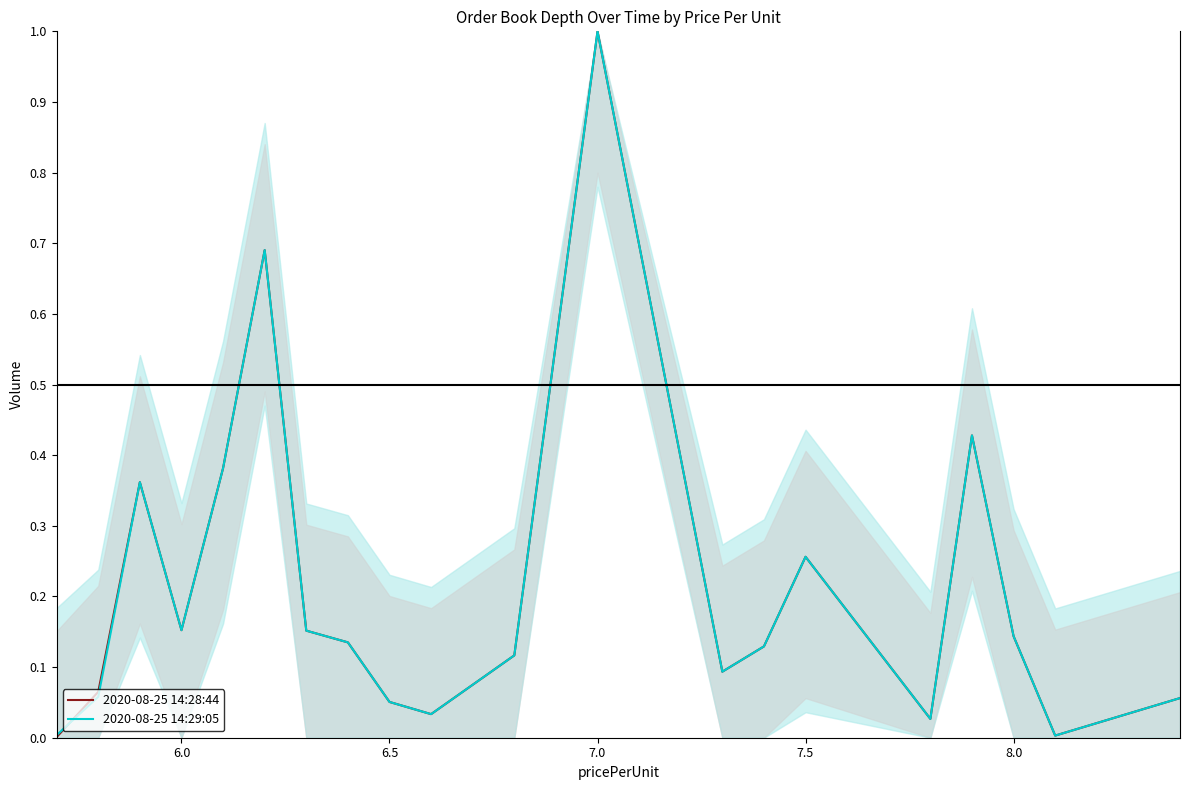

In 2020-08-25 14:29:05, how many points are lower than both neighbors (excluding endpoints)?

5